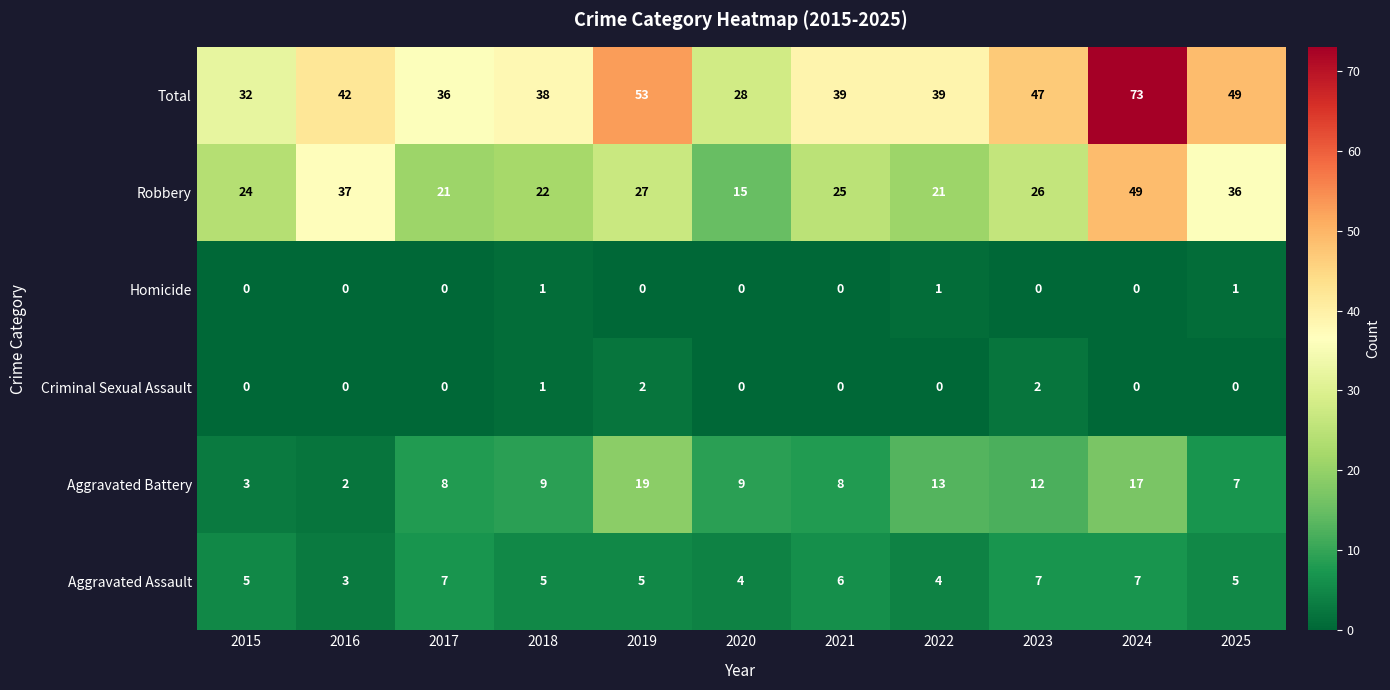

What is the average value of the Aggravated Battery series?

10